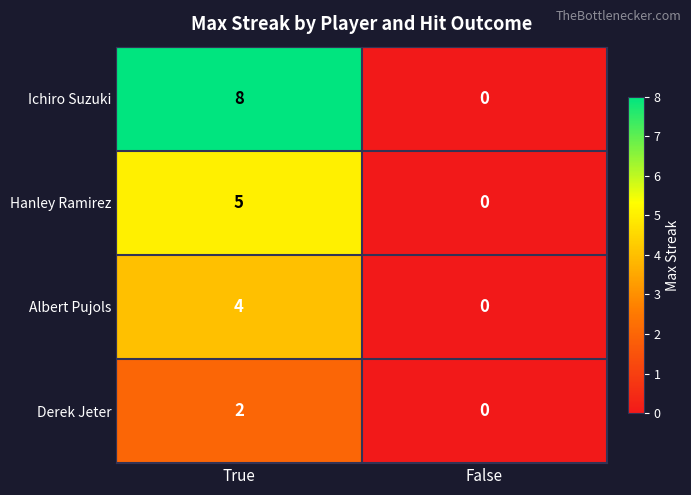

Which series has the widest spread of values?

Ichiro Suzuki